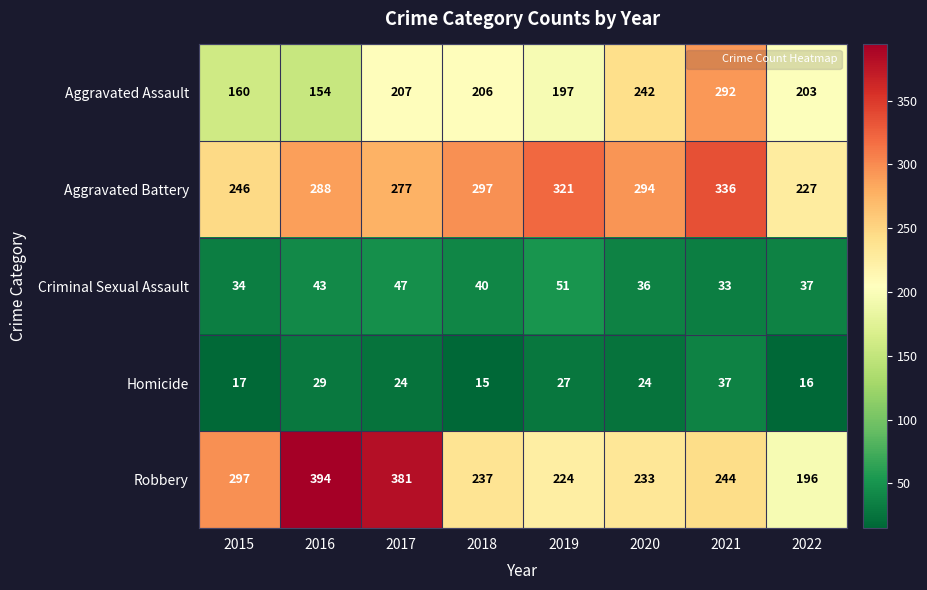

How many distinct data groups are displayed?

5